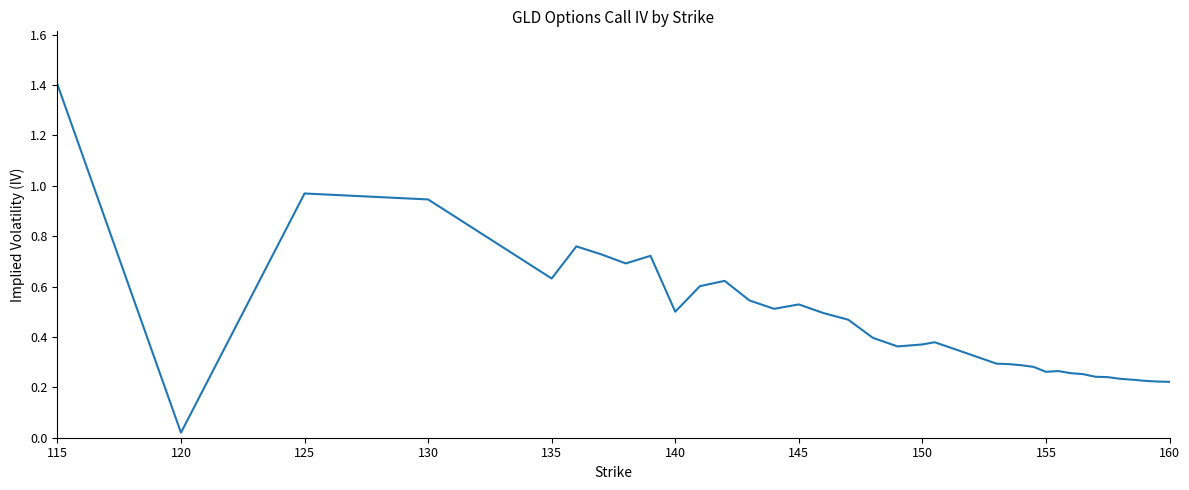

What is the difference between the maximum and minimum values?

1.4